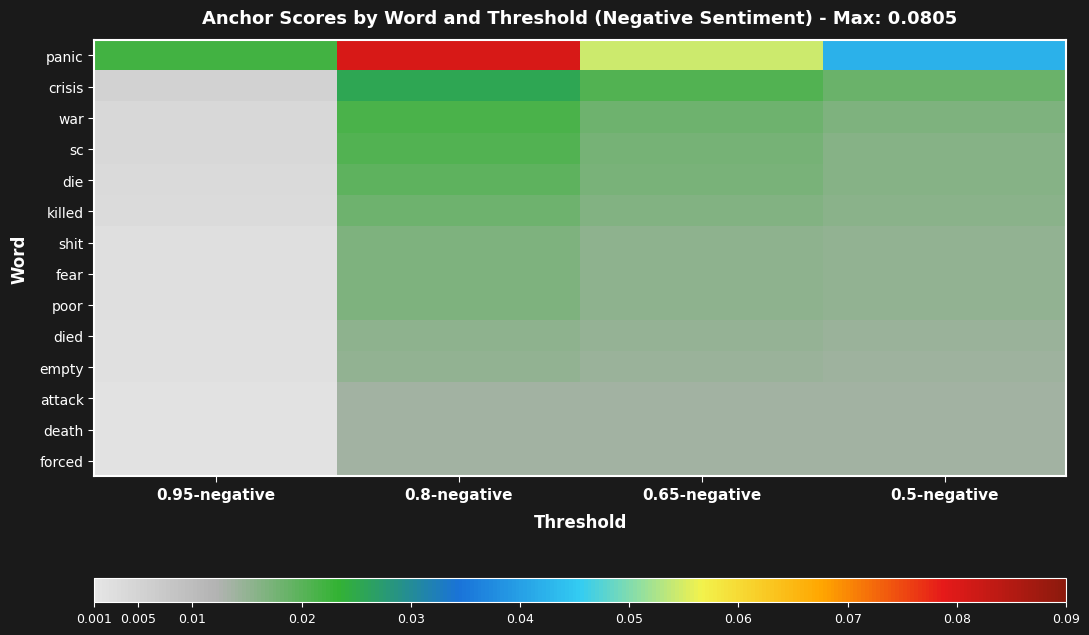

At which category does the chart reach its peak across all series?

0.8-negative